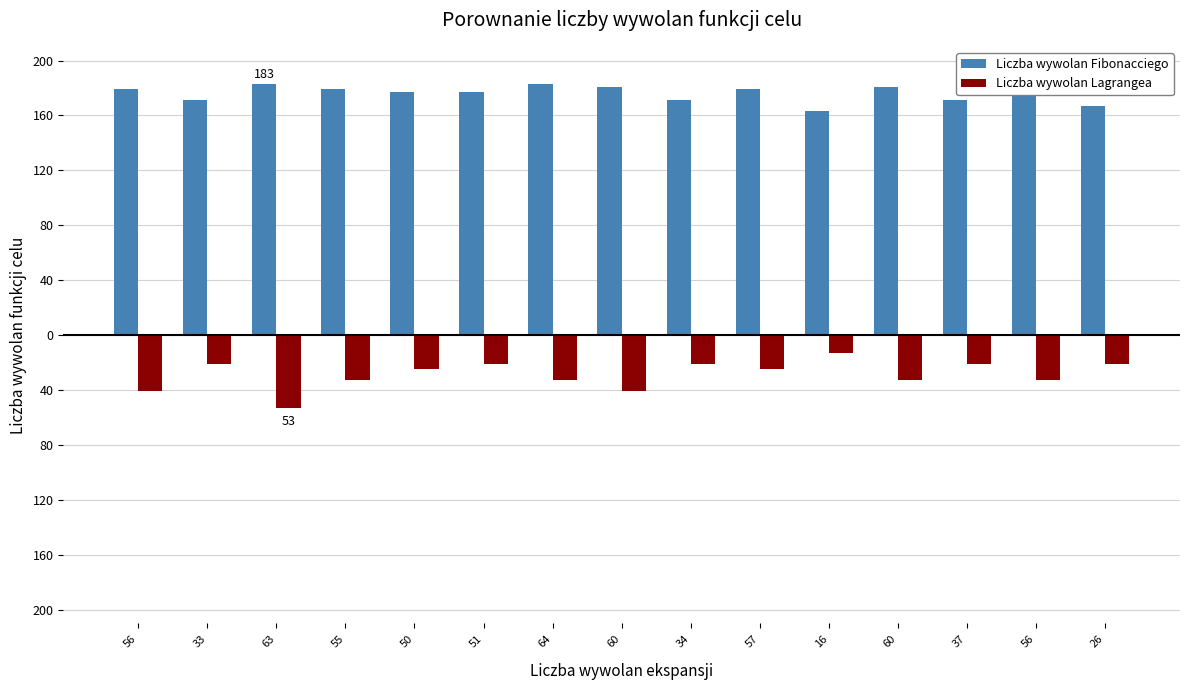

True or false: Liczba wywolan Fibonacciego has a value of 181 at 60.

True